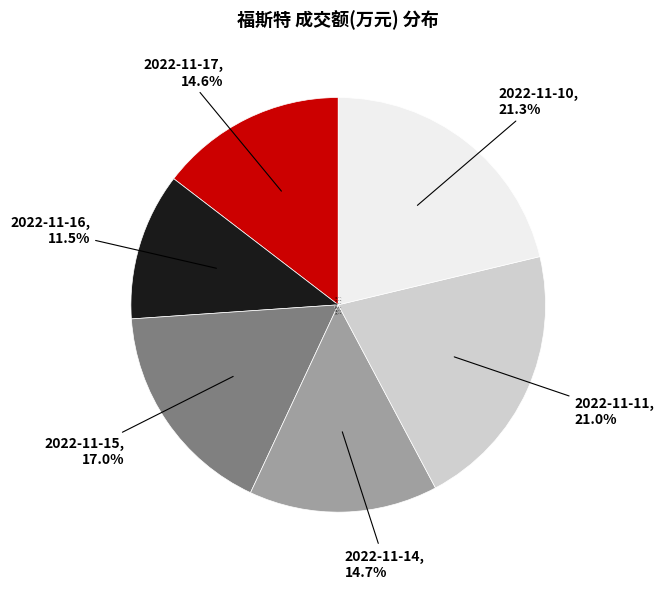

Is it true that 2022-11-10 is 7% of the pie?

False